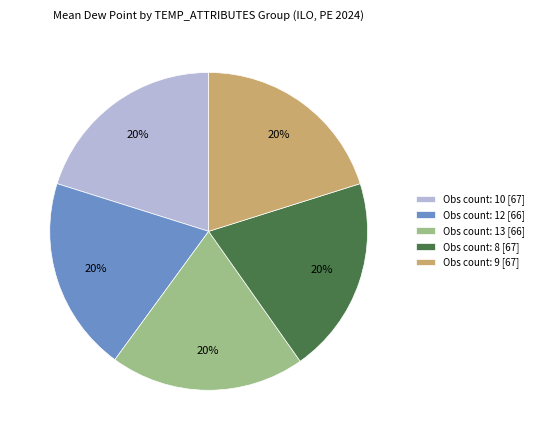

Approximately how many times larger is the value at Obs count: 9 [67] compared to Obs count: 12 [66]?

1.0